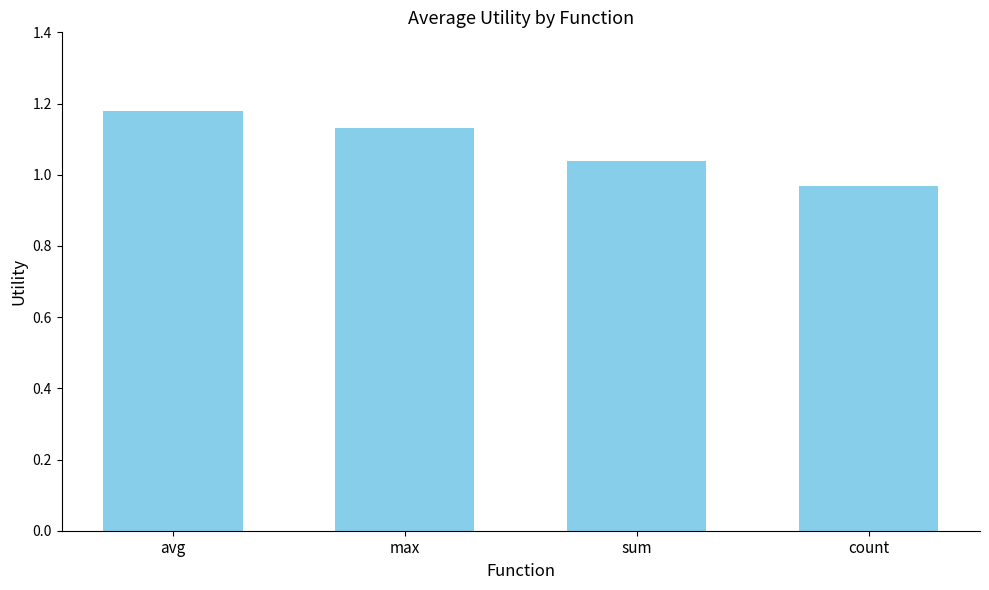

Rank the categories by value from lowest to highest.

count, sum, max, avg